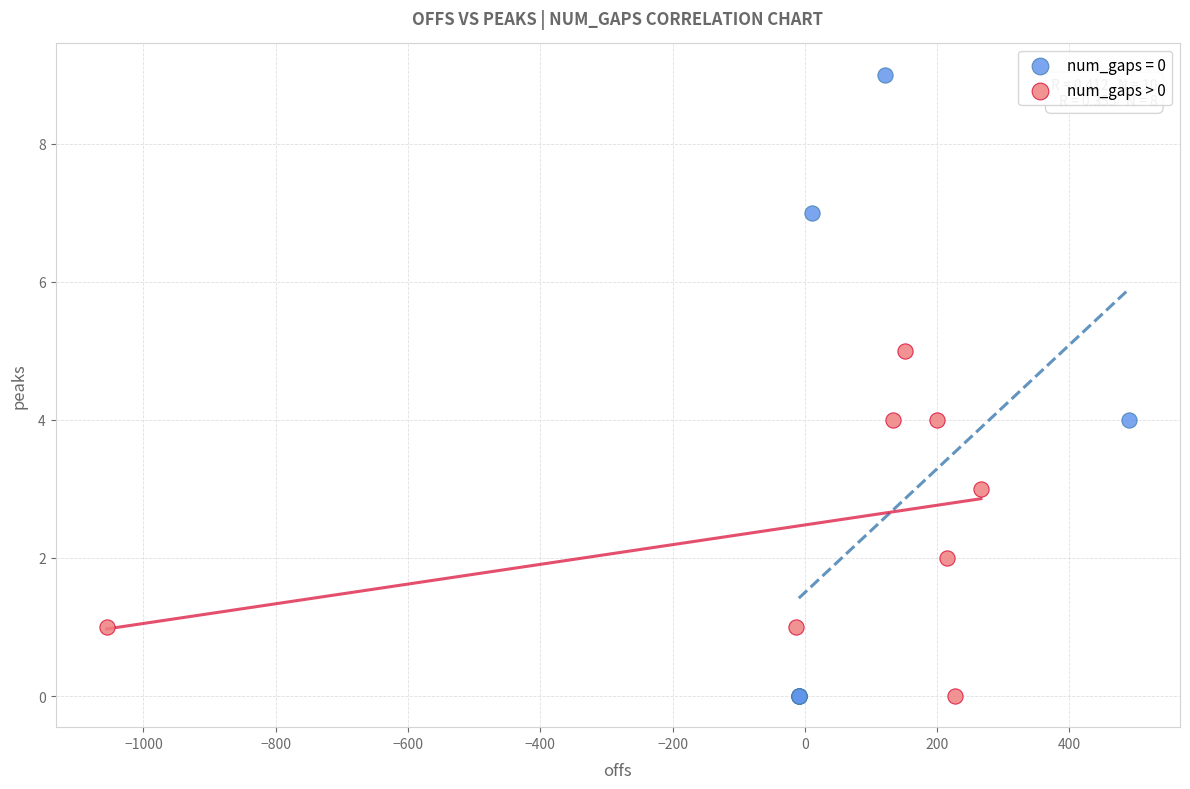

Which series reaches the maximum Y coordinate?

num_gaps = 0